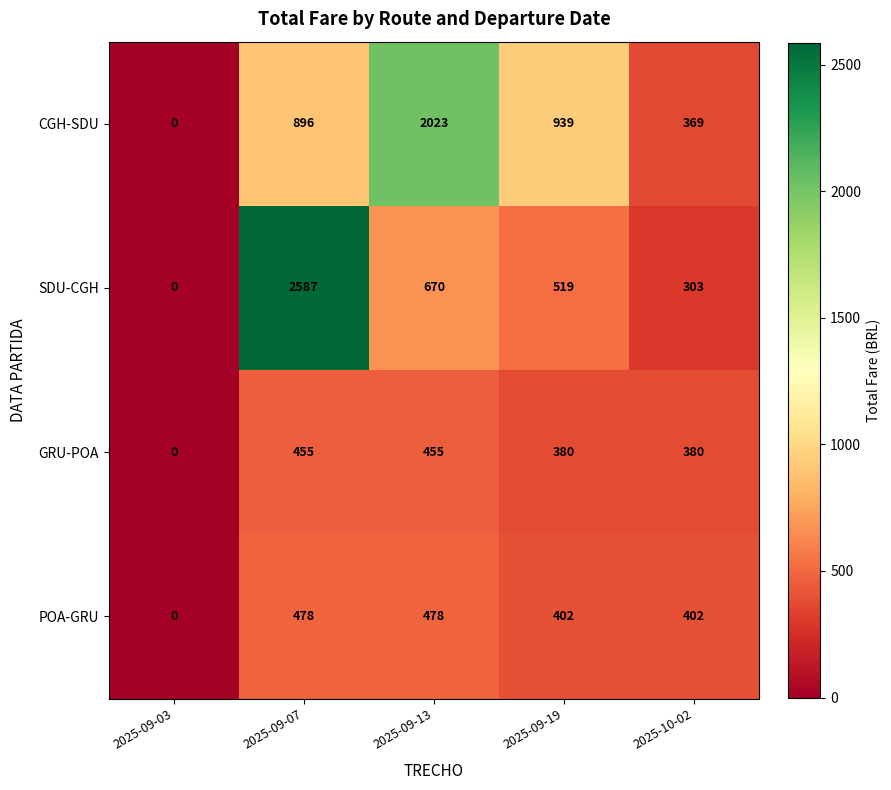

Which series has the largest total across all categories?

CGH-SDU